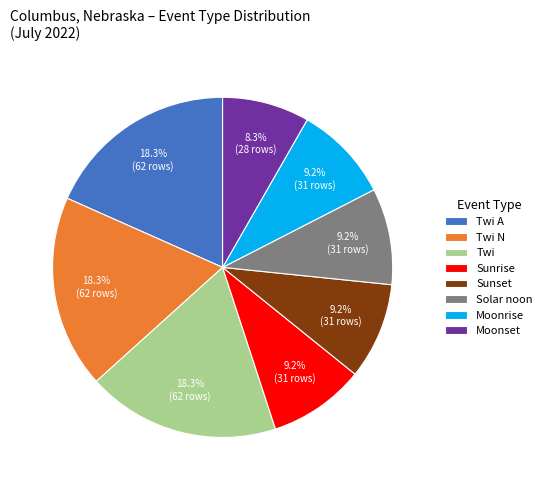

How many slices are in this pie chart?

8